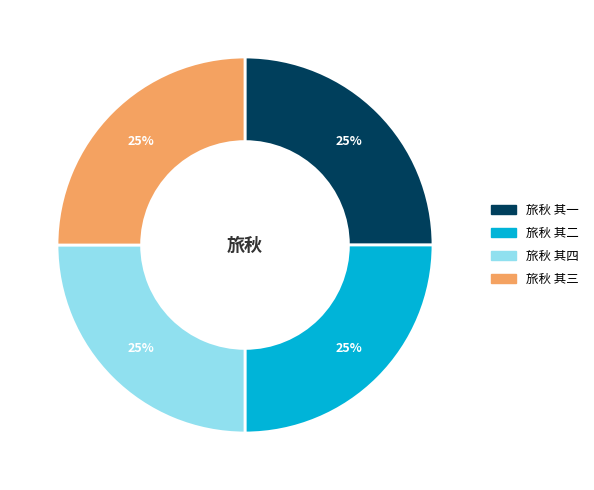

Does any single category account for the majority?

No